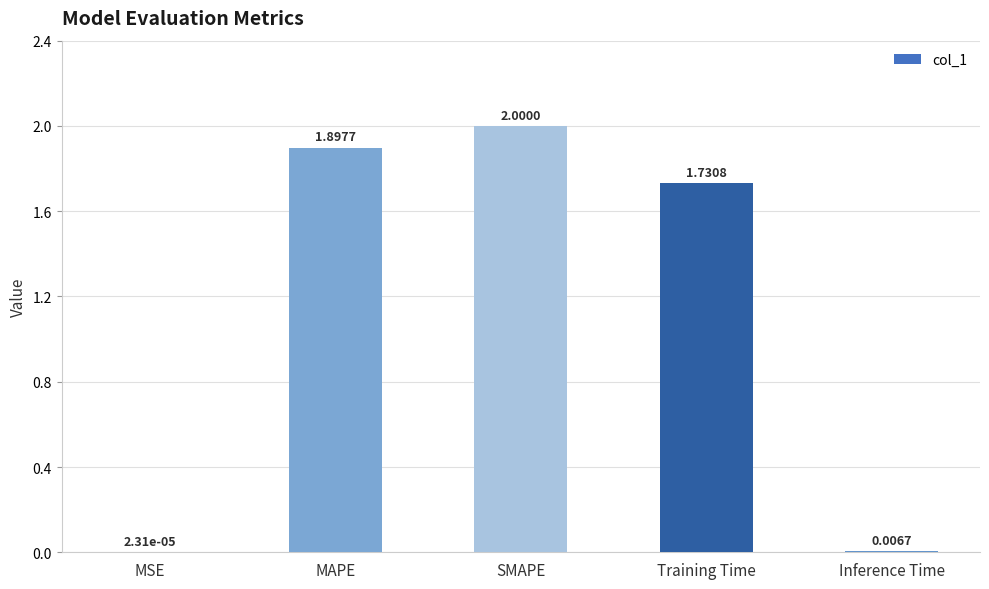

Which label corresponds to the largest value in the chart?

SMAPE